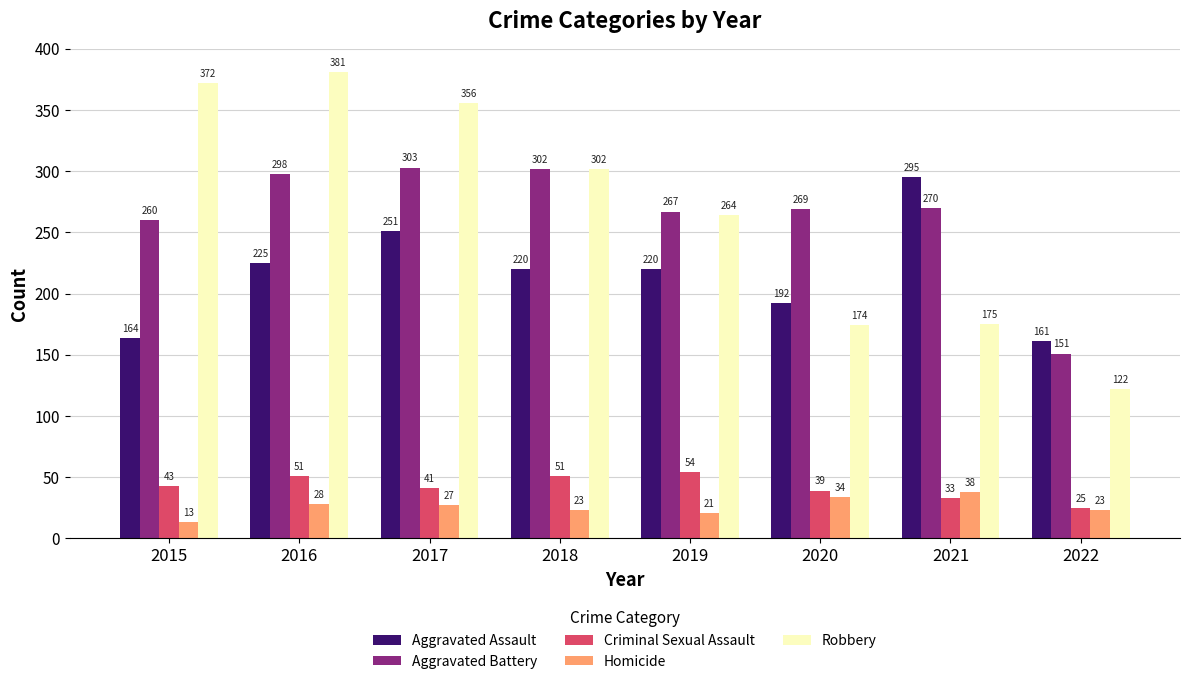

True or false: Aggravated Battery has a value of 302 at 2018.

True